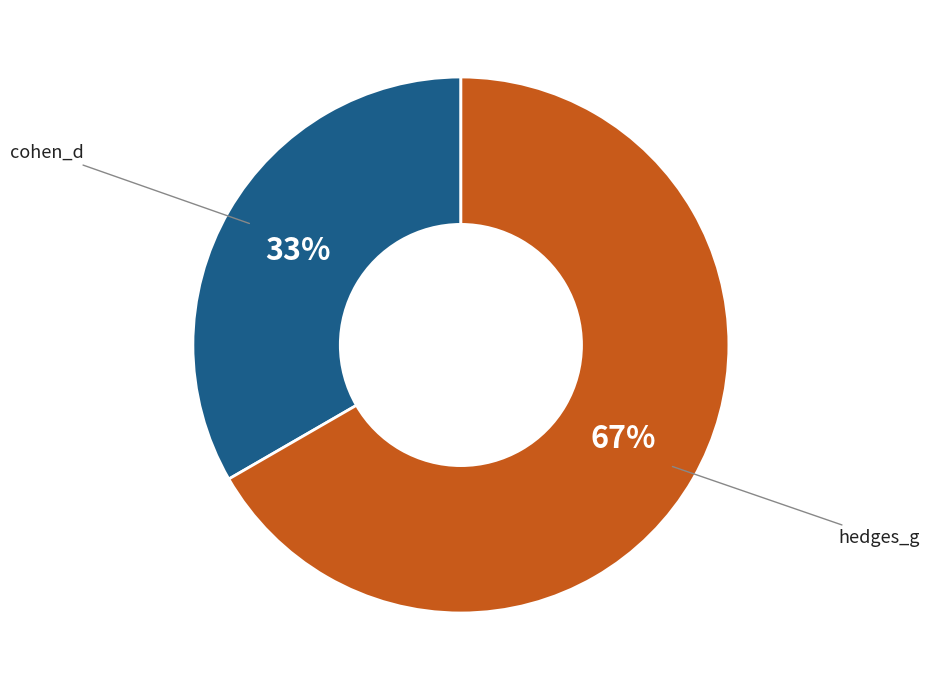

Is there any slice that represents more than half of the pie?

Yes